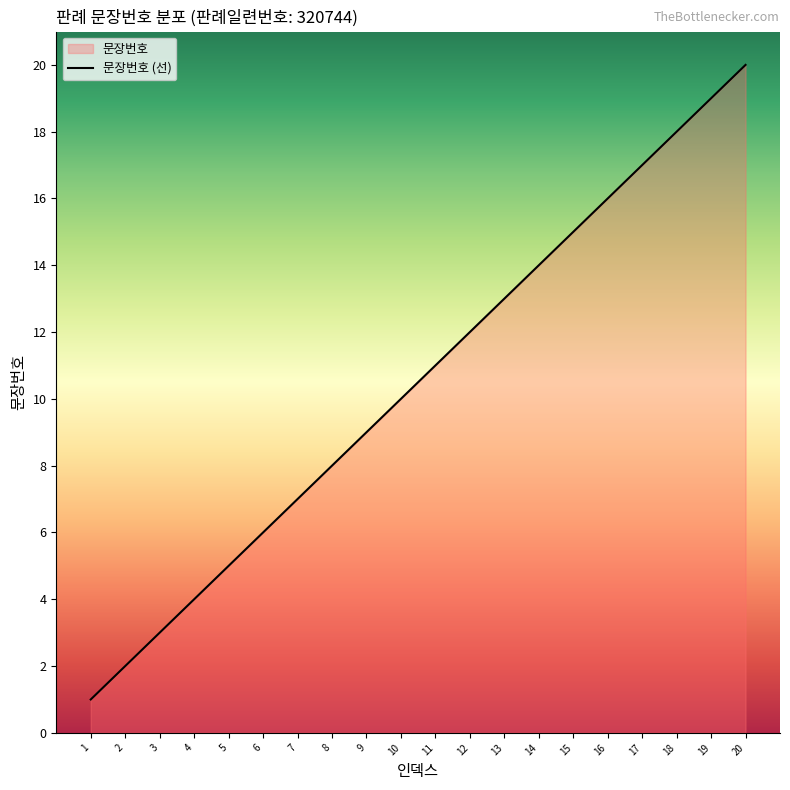

Rank the categories by value from highest to lowest.

20, 19, 18, 17, 16, 15, 14, 13, 12, 11, 10, 9, 8, 7, 6, 5, 4, 3, 2, 1